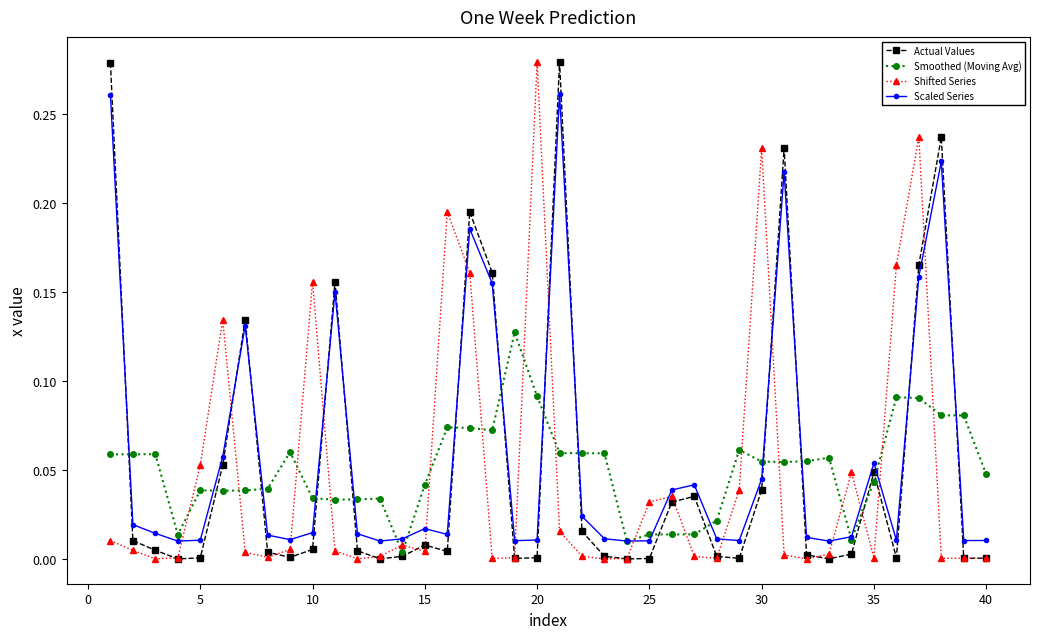

What is the sum of all Actual Values values?

2.1